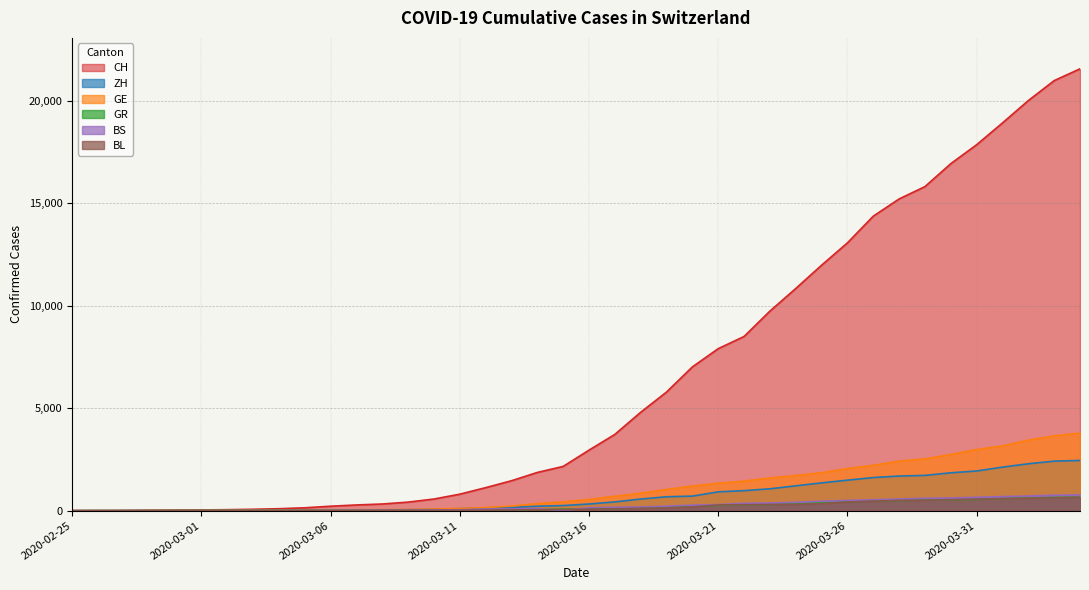

What is the label of the 2nd point from the right?

2020-04-03